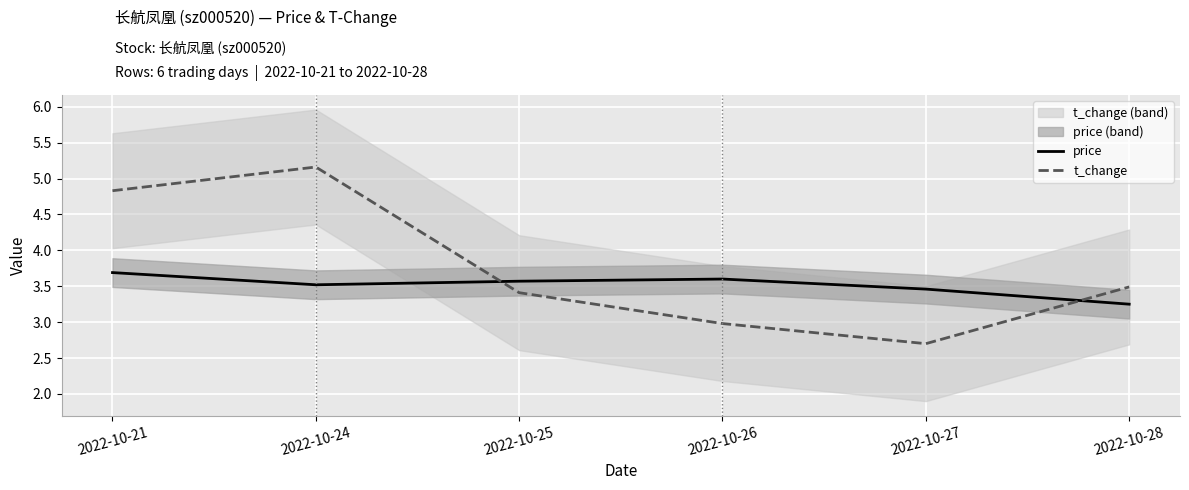

What is the difference between the price values at 2022-10-28 and 2022-10-27?

0.2